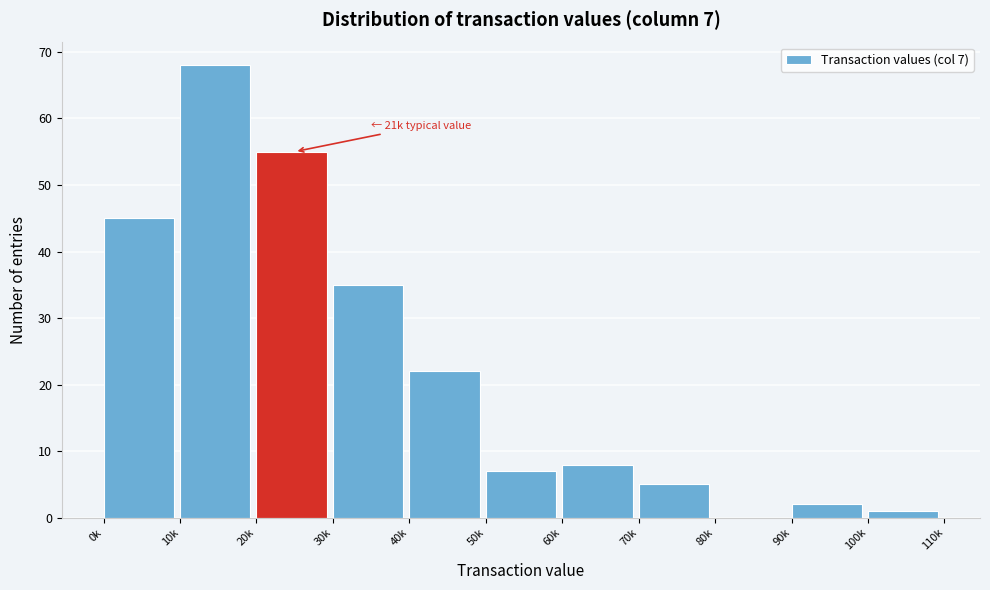

Reading left to right, list all the values displayed in this chart.

0k=45	10k=68	20k=55	30k=35	40k=22	50k=7	60k=8	70k=5	80k=0	90k=2	100k=1